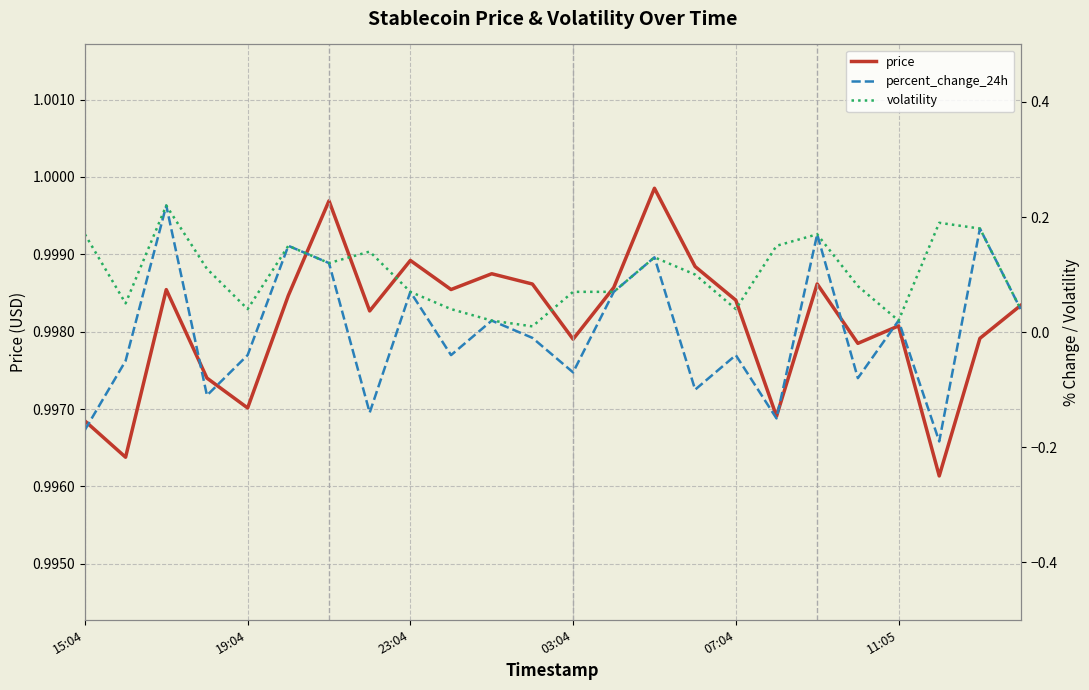

What is the sum of all volatility values?

2.4